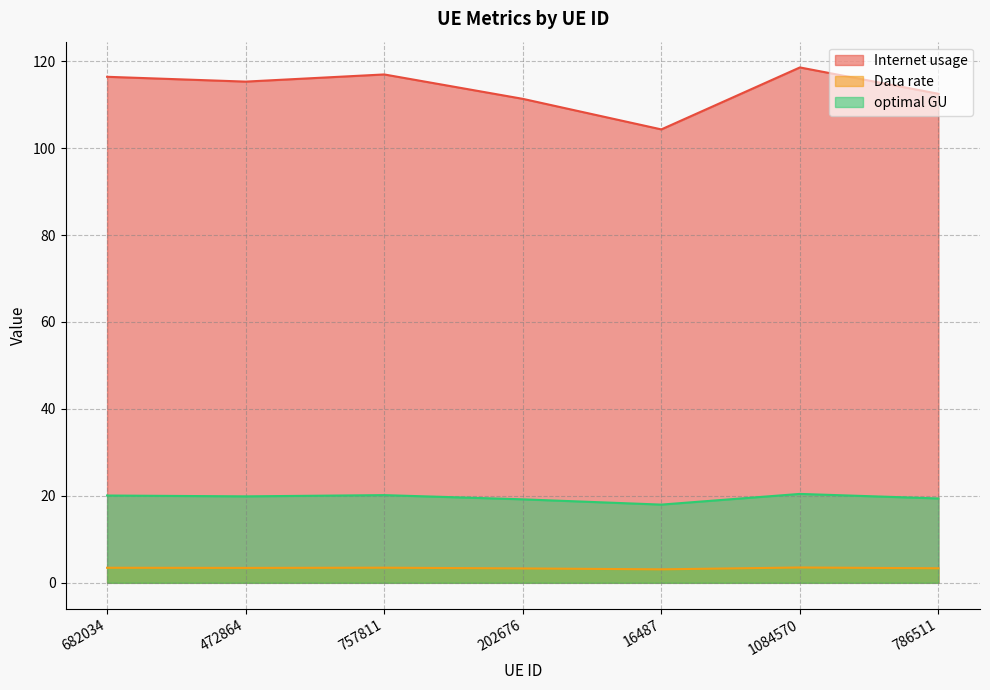

True or false: Data rate has more than 0 interior local peaks.

True